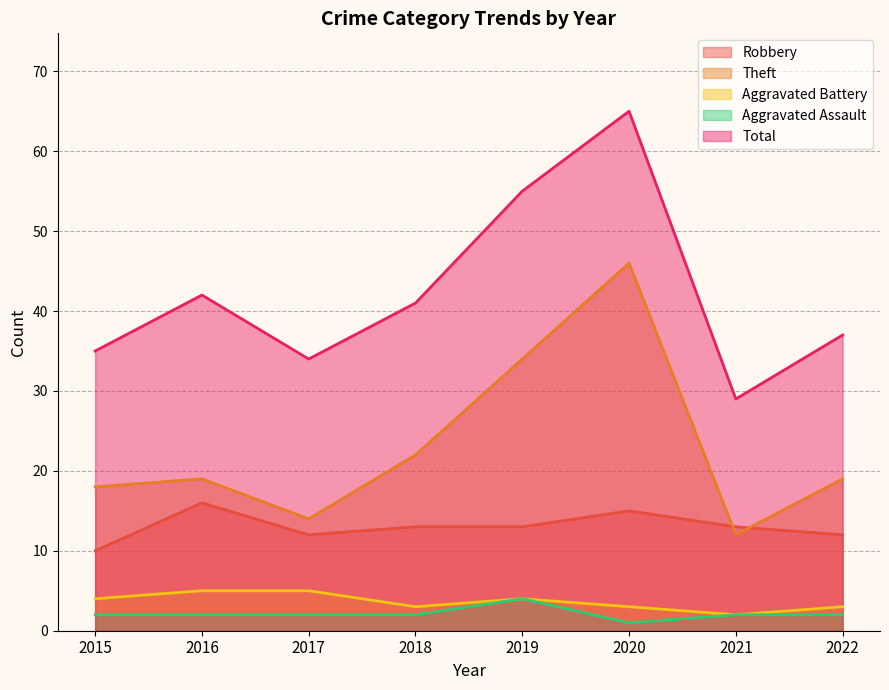

What is the value of the Theft point at the 3rd from the left?

14